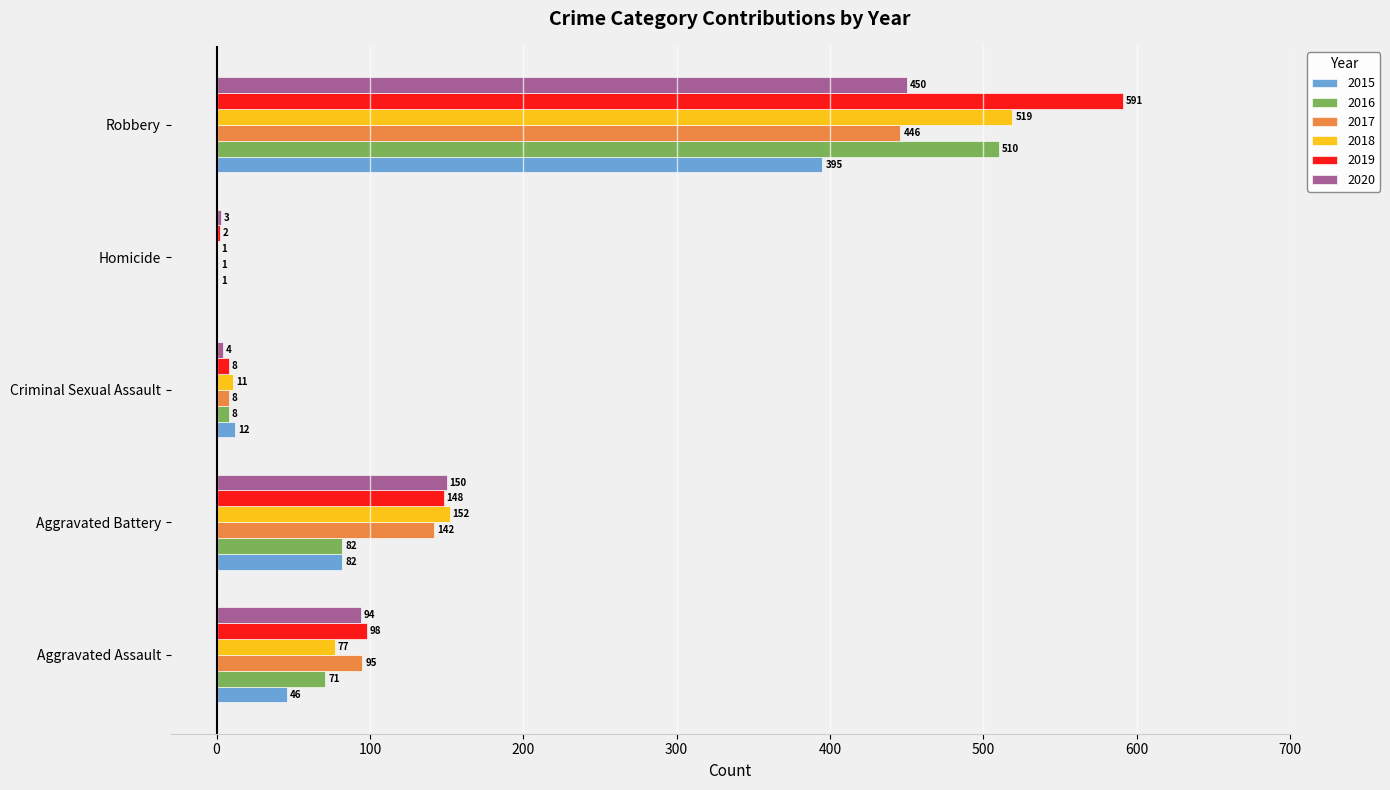

Between Aggravated Assault and Robbery, which series saw the biggest shift?

2019